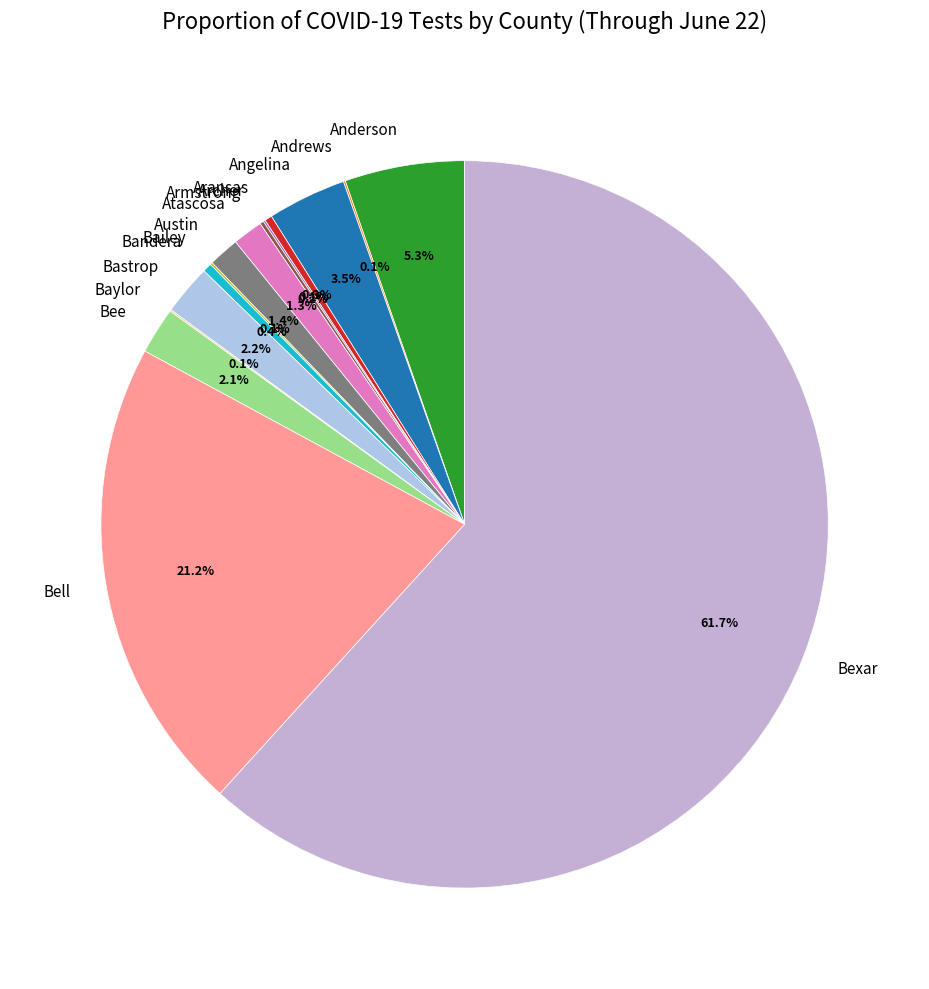

What portion of the pie excludes Bandera?

99.6%